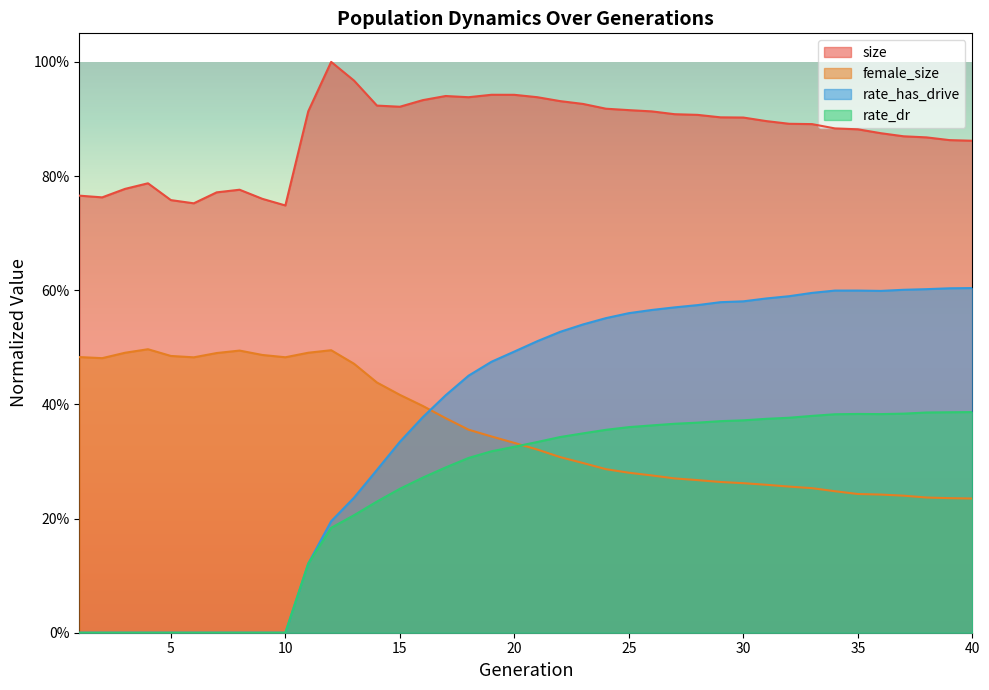

The rate_has_drive series shows 0.3 at 5. True or false?

False